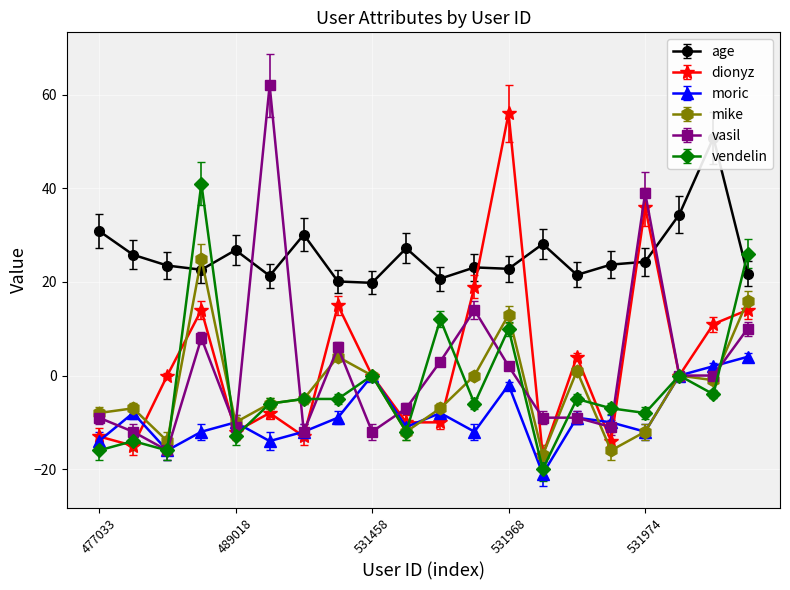

Which category has the lowest value in the vendelin series?

531969